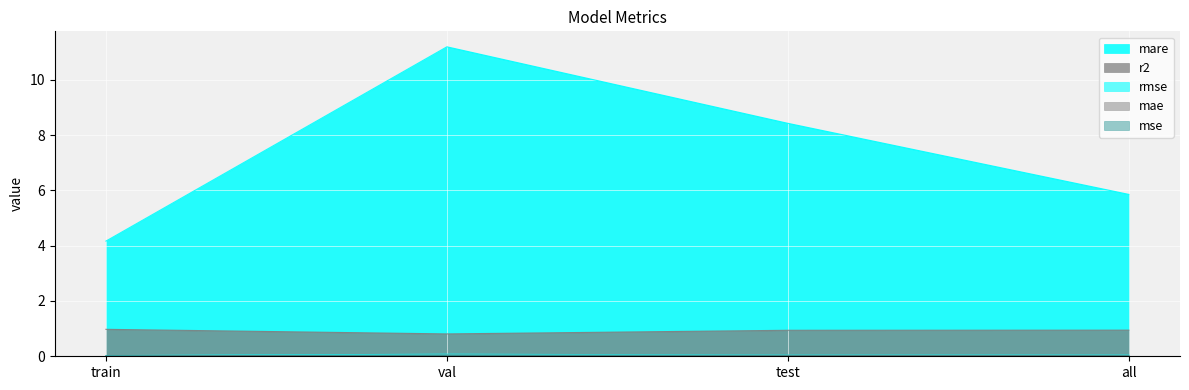

True or false: rmse has a value of 0.0 at all.

True